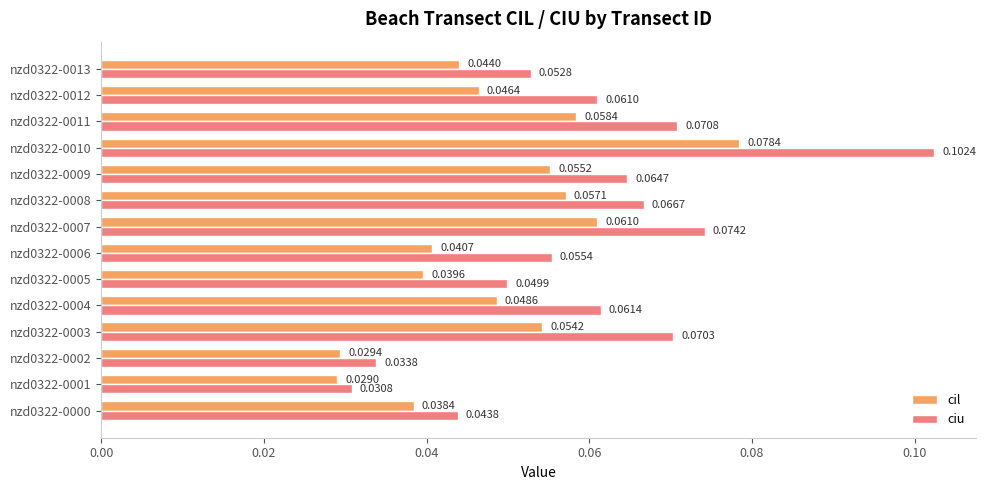

Rank the categories by ciu value from highest to lowest.

nzd0322-0010, nzd0322-0007, nzd0322-0011, nzd0322-0003, nzd0322-0008, nzd0322-0009, nzd0322-0004, nzd0322-0012, nzd0322-0006, nzd0322-0013, nzd0322-0005, nzd0322-0000, nzd0322-0002, nzd0322-0001